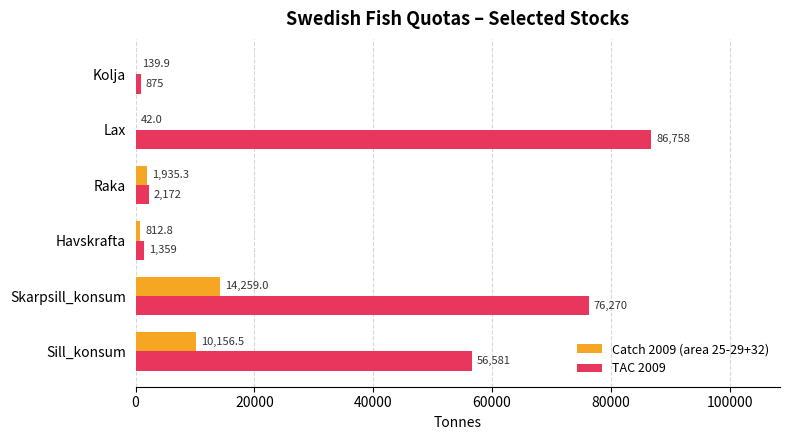

At which label does TAC 2009 reach its peak?

Lax